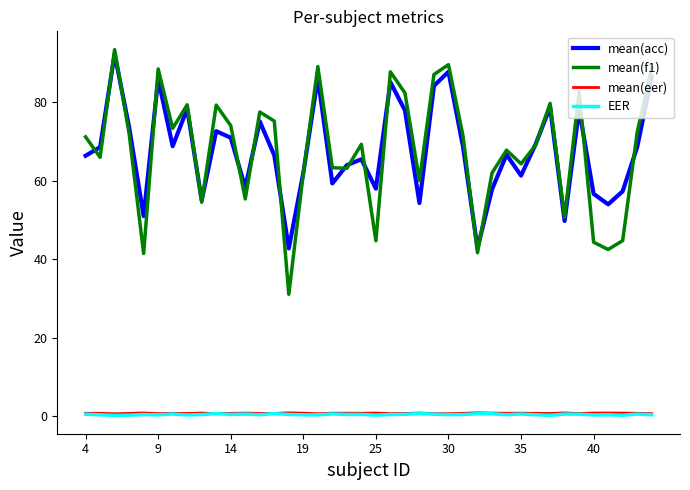

What is the smallest value displayed?

0.1